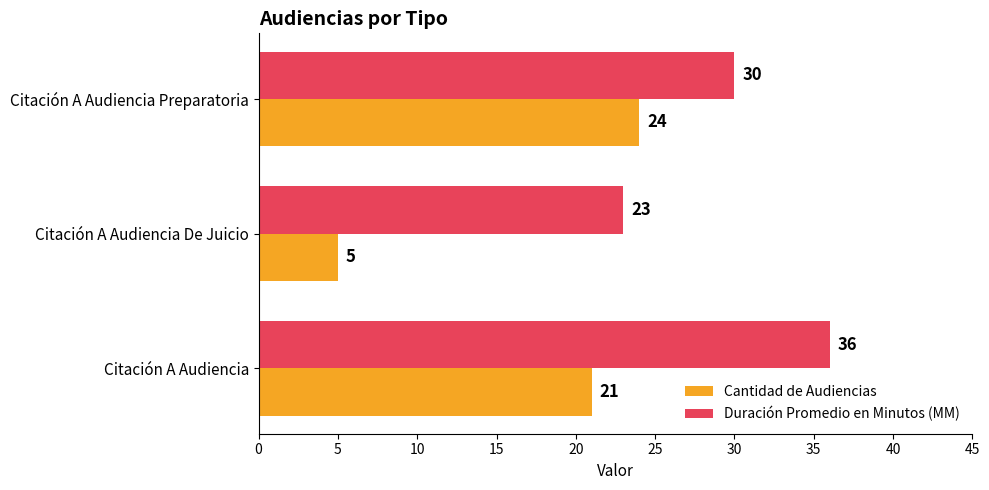

List the labels in order of Cantidad de Audiencias value, smallest first.

Citación A Audiencia De Juicio, Citación A Audiencia, Citación A Audiencia Preparatoria